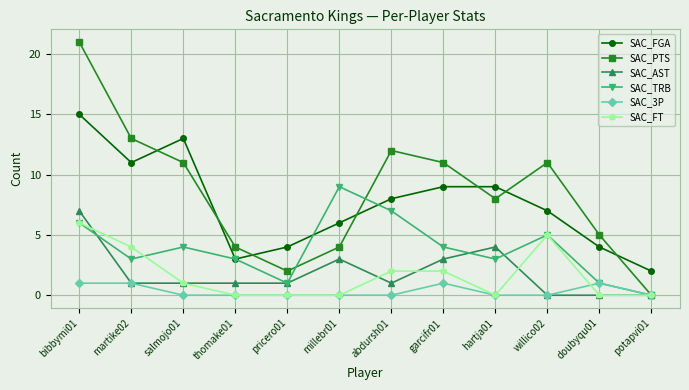

Count the number of categories in the chart.

12